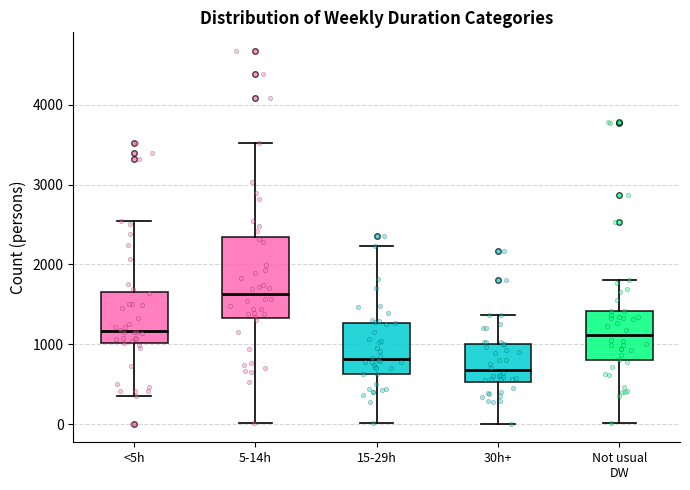

Reading left to right, transcribe this box plot: for each box, give where its median line is, the range the box spans, and where its two whiskers end, as read against the y-axis. The values are not printed on the chart, so give them approximately, as read against the axis.

<5h: median 1200, box 1000 to 1700, whiskers 400 to 2500
5-14h: median 1600, box 1300 to 2300, whiskers 0 to 3500
15-29h: median 800, box 600 to 1300, whiskers 0 to 2200
30h+: median 700, box 500 to 1000, whiskers 0 to 1400
Not usual DW: median 1100, box 800 to 1400, whiskers 0 to 1800